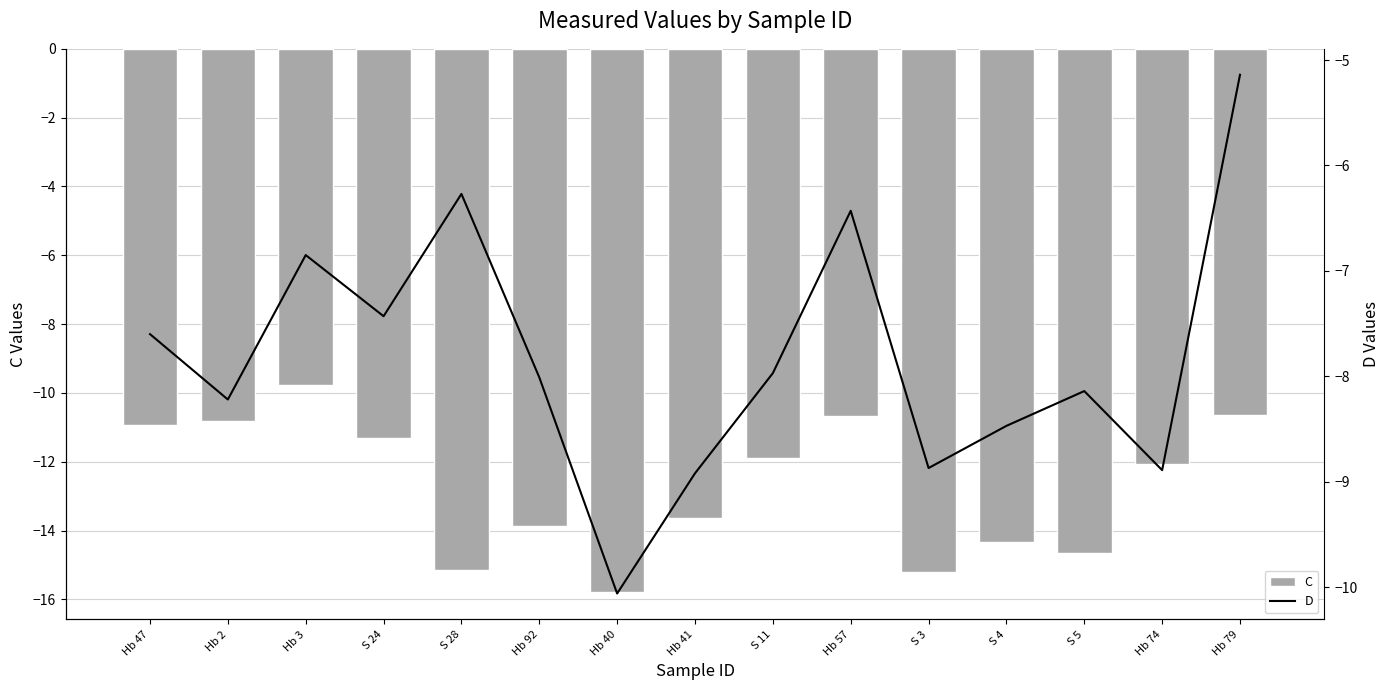

Where is D nearest to the value -7?

Hb 3